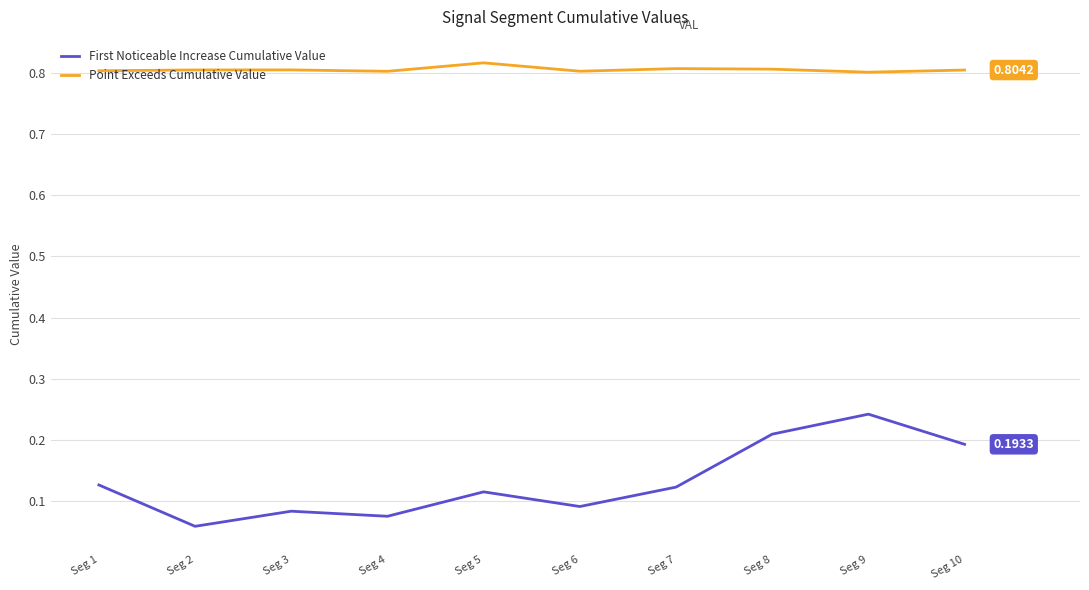

The value of Point Exceeds Cumulative Value at Seg 10 is 0.2. True or false?

False